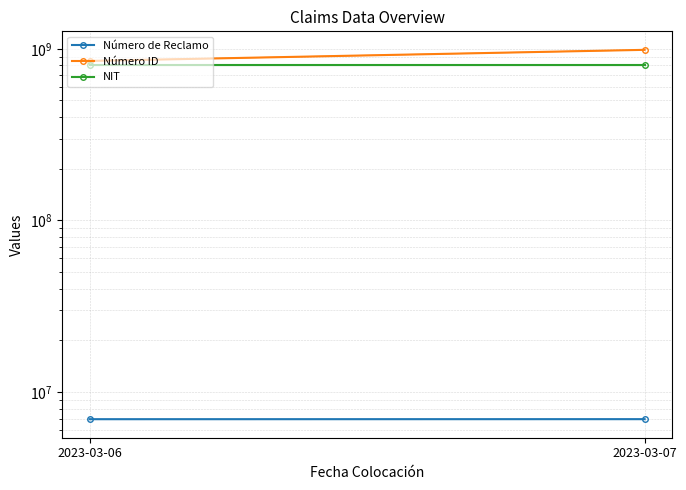

What is the average value of the NIT series?

800153993.0